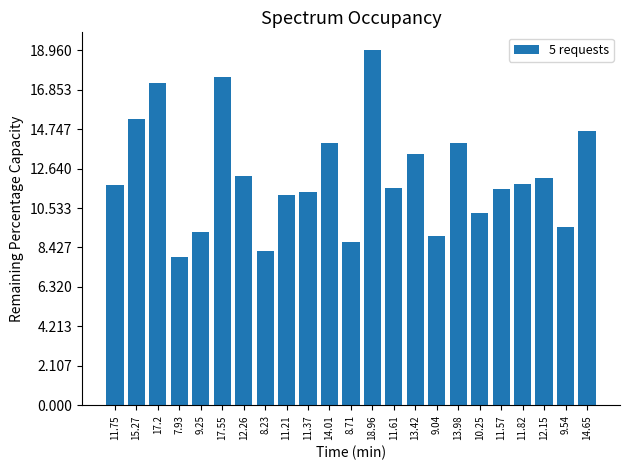

Between 7.93 and 11.21, which is larger?

11.21